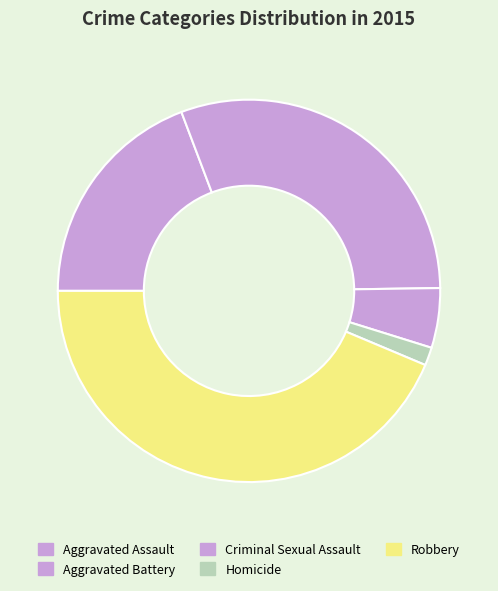

To the nearest percent, what is the difference between the largest and smallest slice percentages?

42%